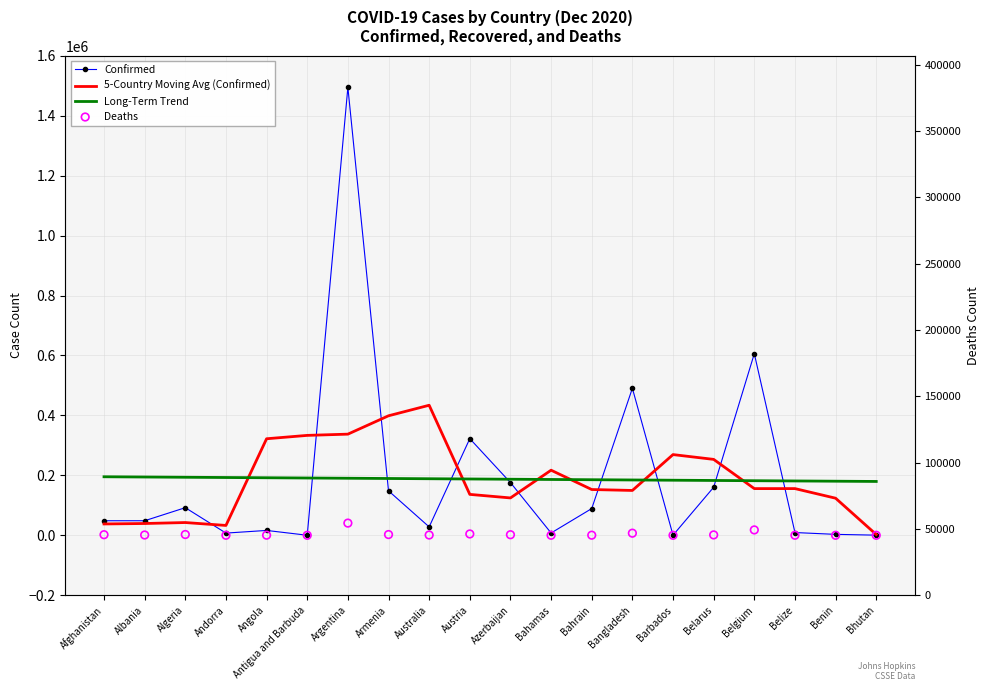

What is the total value across all series at Afghanistan?

283571.0